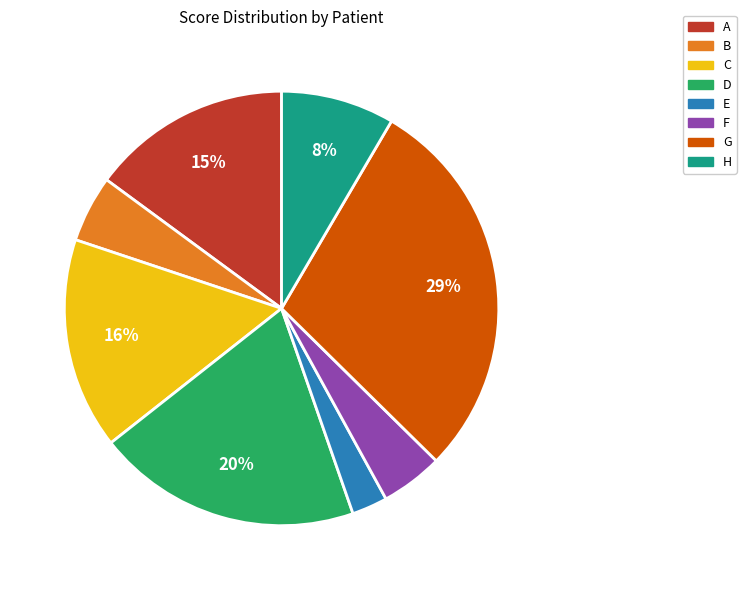

Which slice is the smallest?

E